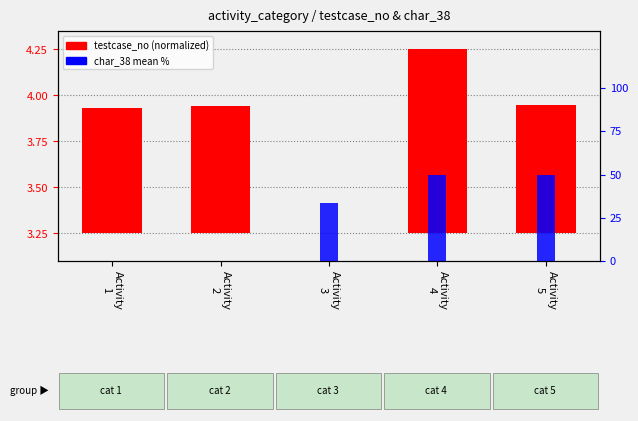

True or false: testcase_no (normalized) has a value of 0.4 at Activity
2.

False